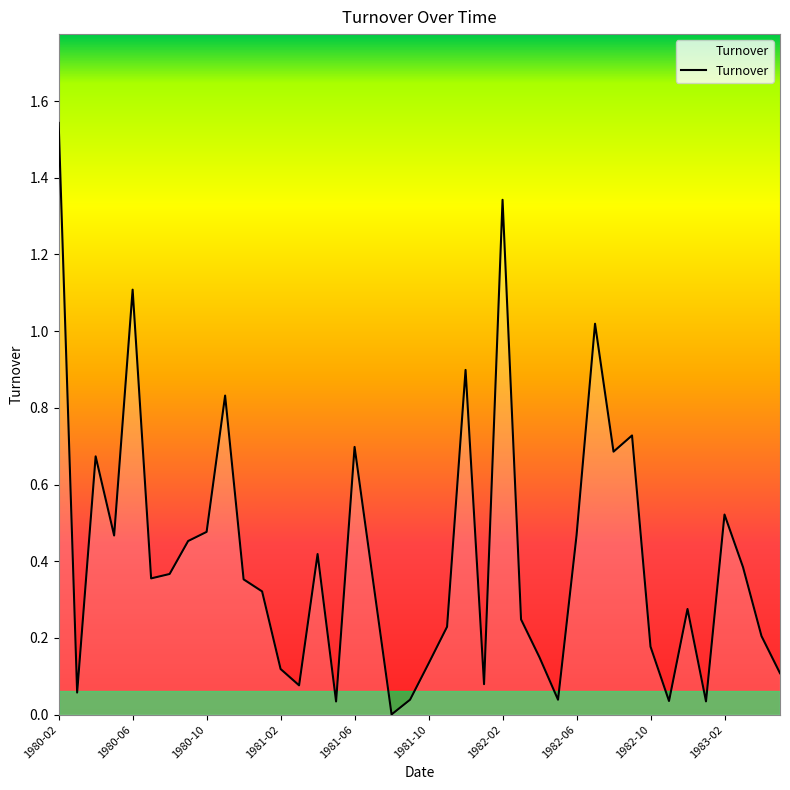

True or false: the data shows 1.9 at 1982-02.

False